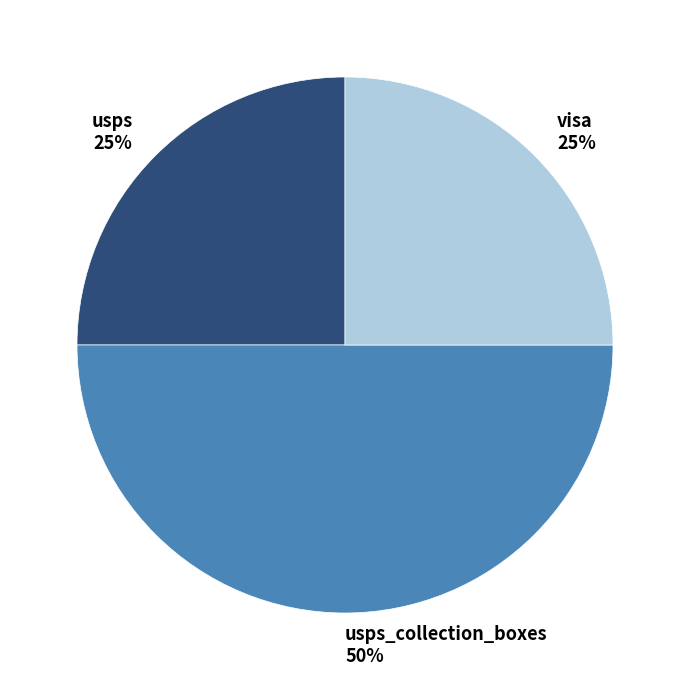

What is the largest slice in the pie chart?

usps_collection_boxes